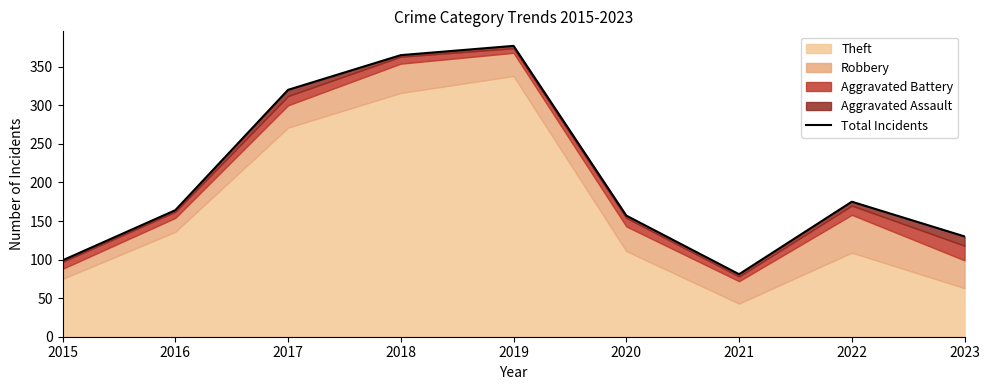

What is the greatest value displayed?

377